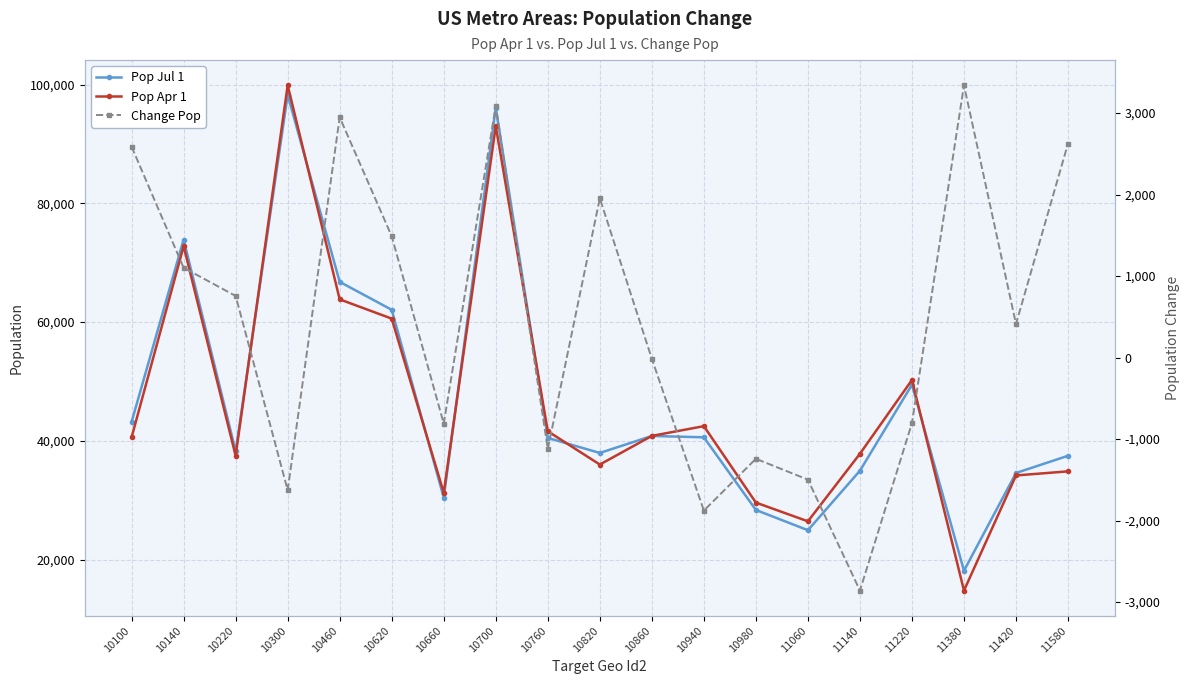

True or false: Change Pop and Pop Apr 1 intersect in this chart.

False